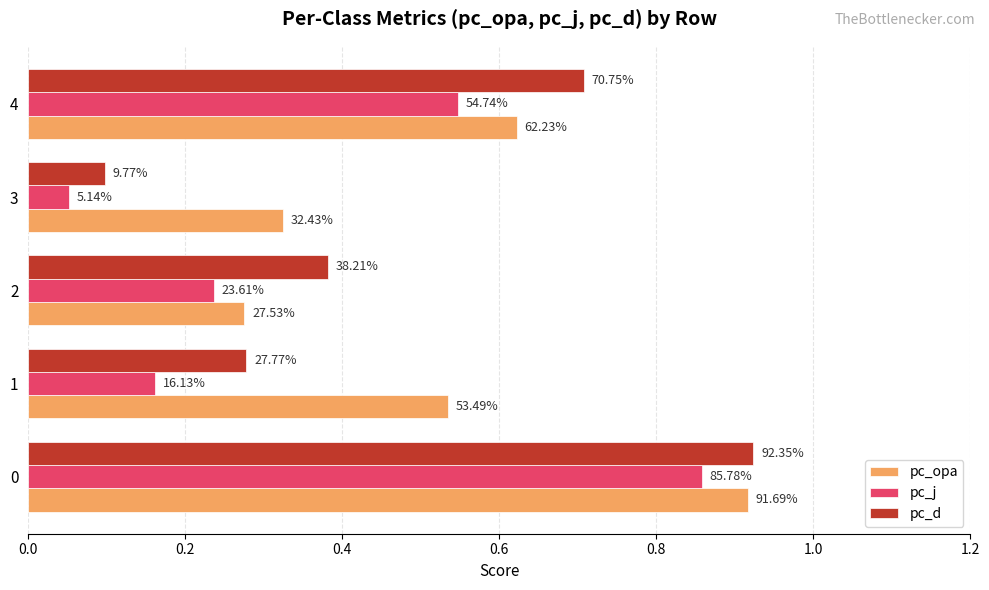

What are all the series names shown in the legend?

pc_opa, pc_j, pc_d